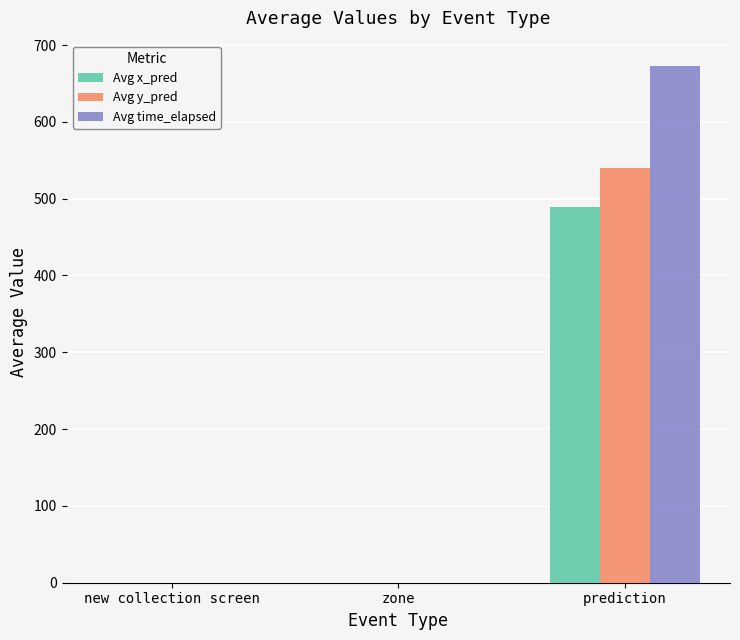

At which category is the sum across all series the highest?

prediction